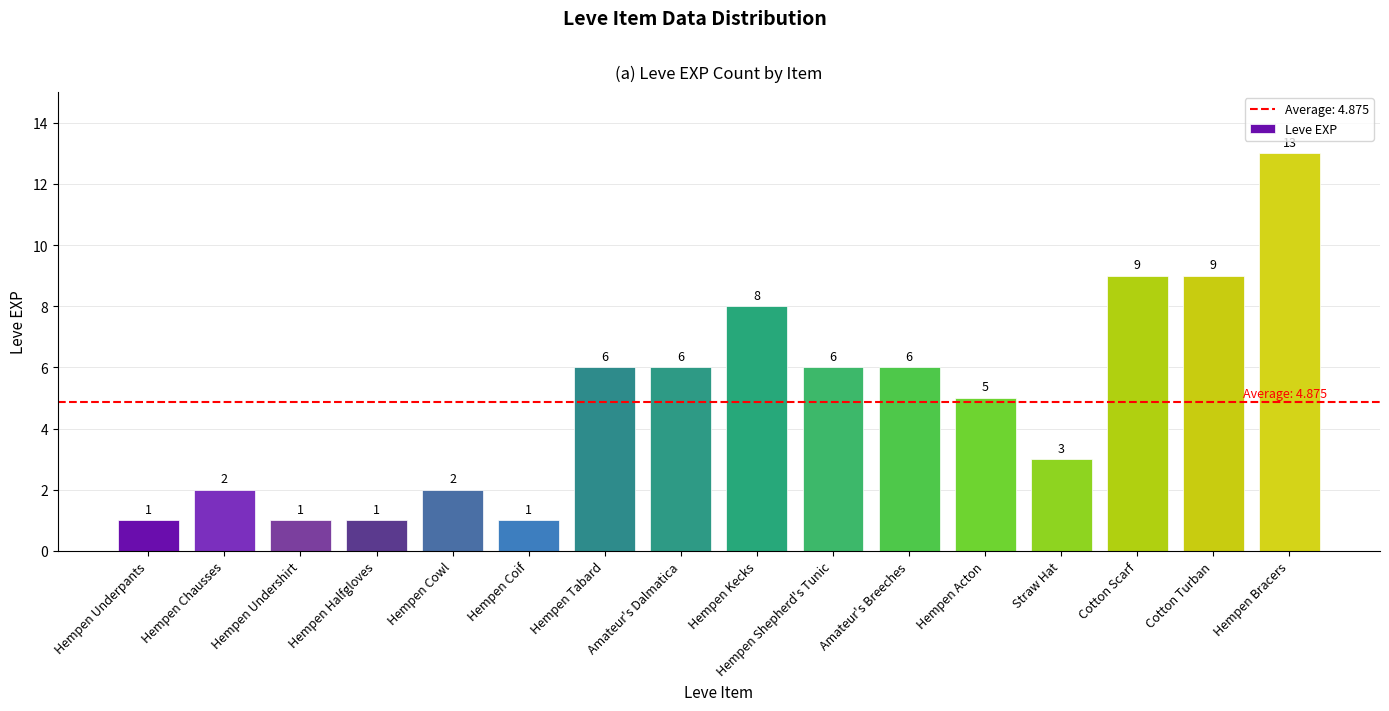

At which category does the chart reach its peak across all series?

Hempen Bracers